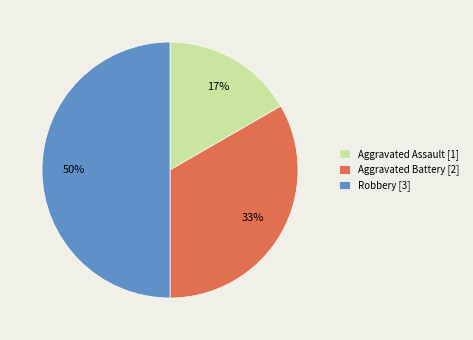

Is Aggravated Assault [1] the majority of the pie?

No